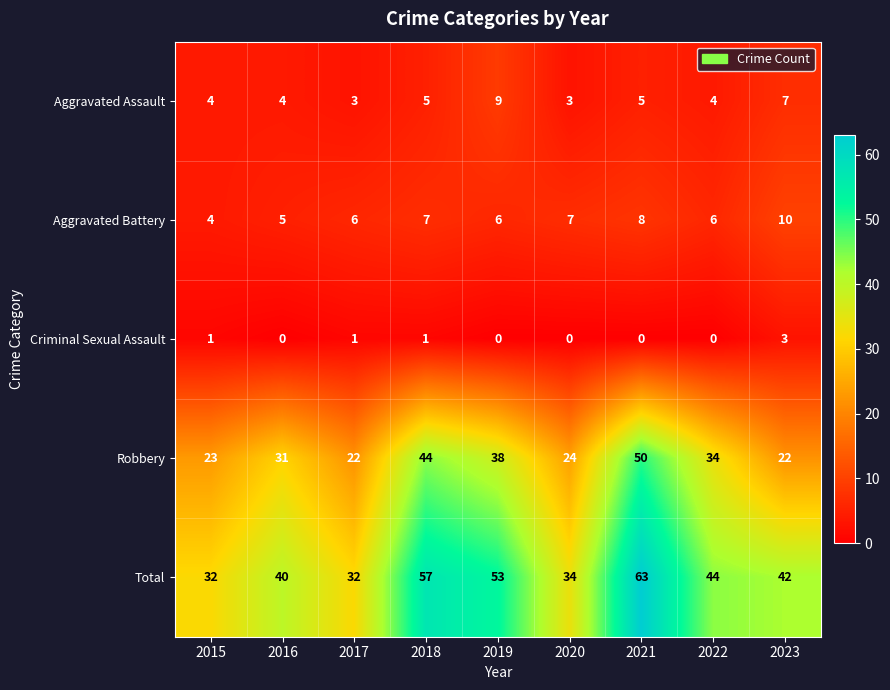

What is the total value across all series at 2016?

80